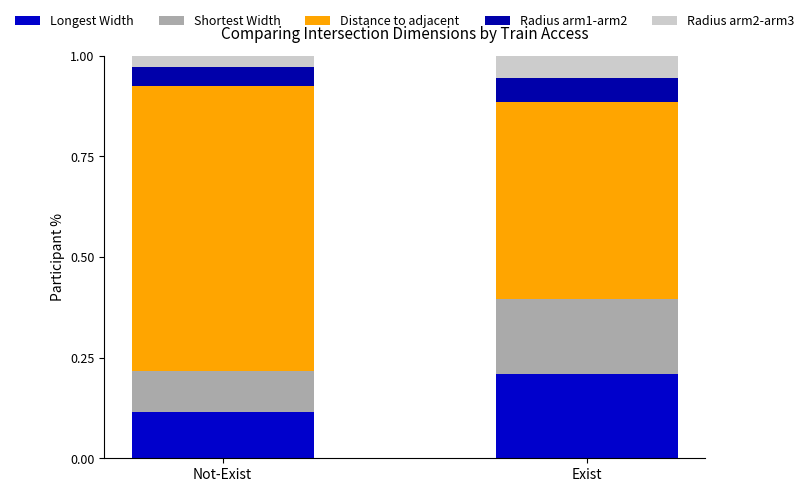

What is the difference between the Shortest Width values at Exist and Not-Exist?

0.1